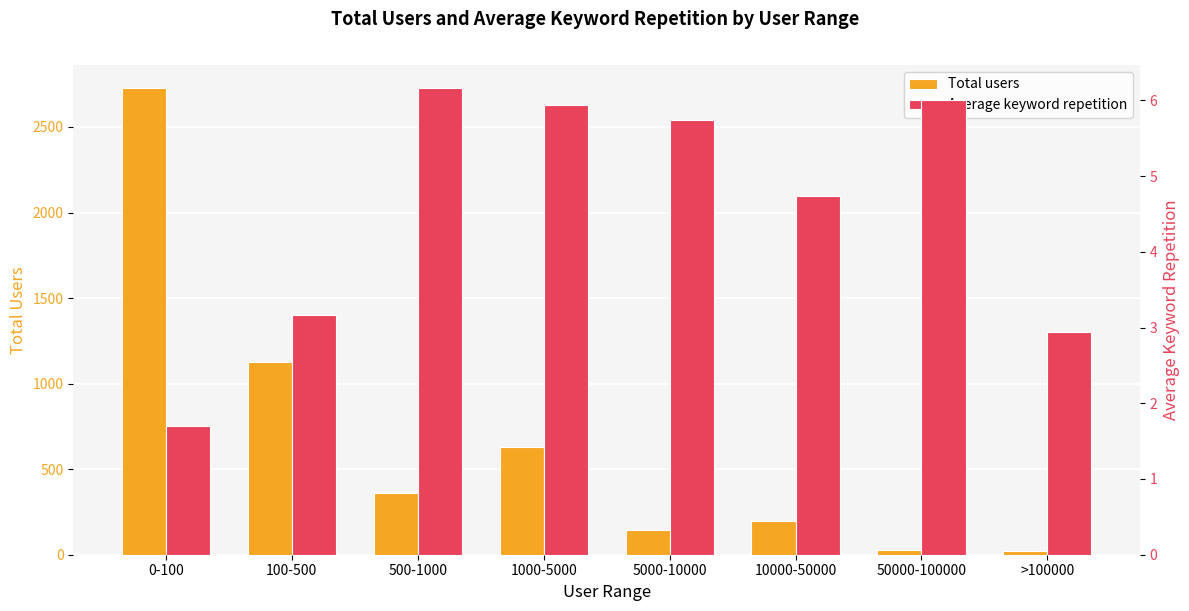

How many bars are there in each group?

2